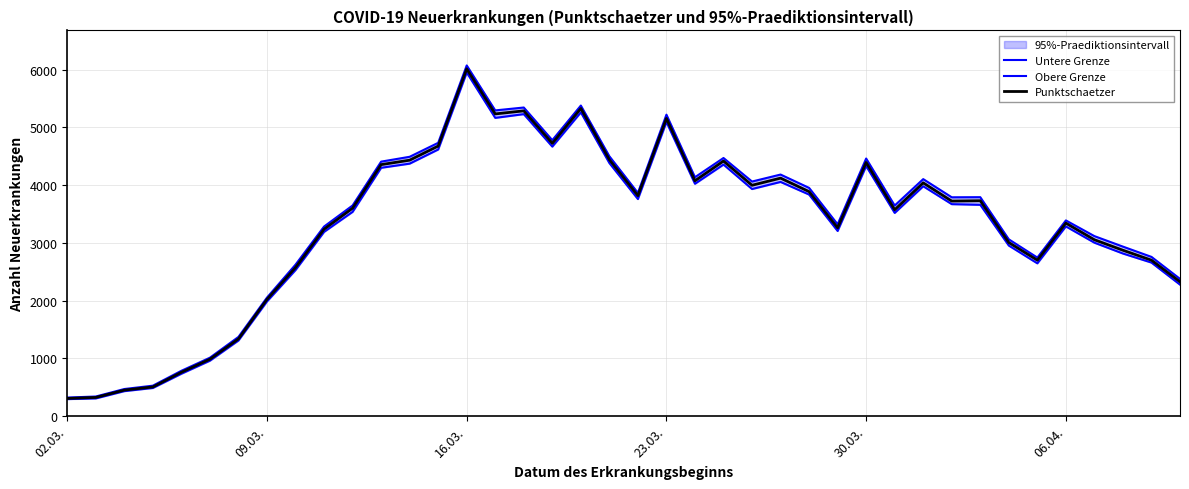

Does the chart have visible grid lines?

Yes